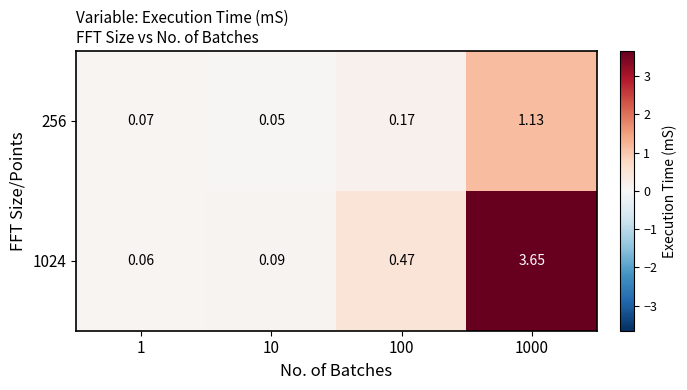

Which series changed the most between 100 and 1000?

1024